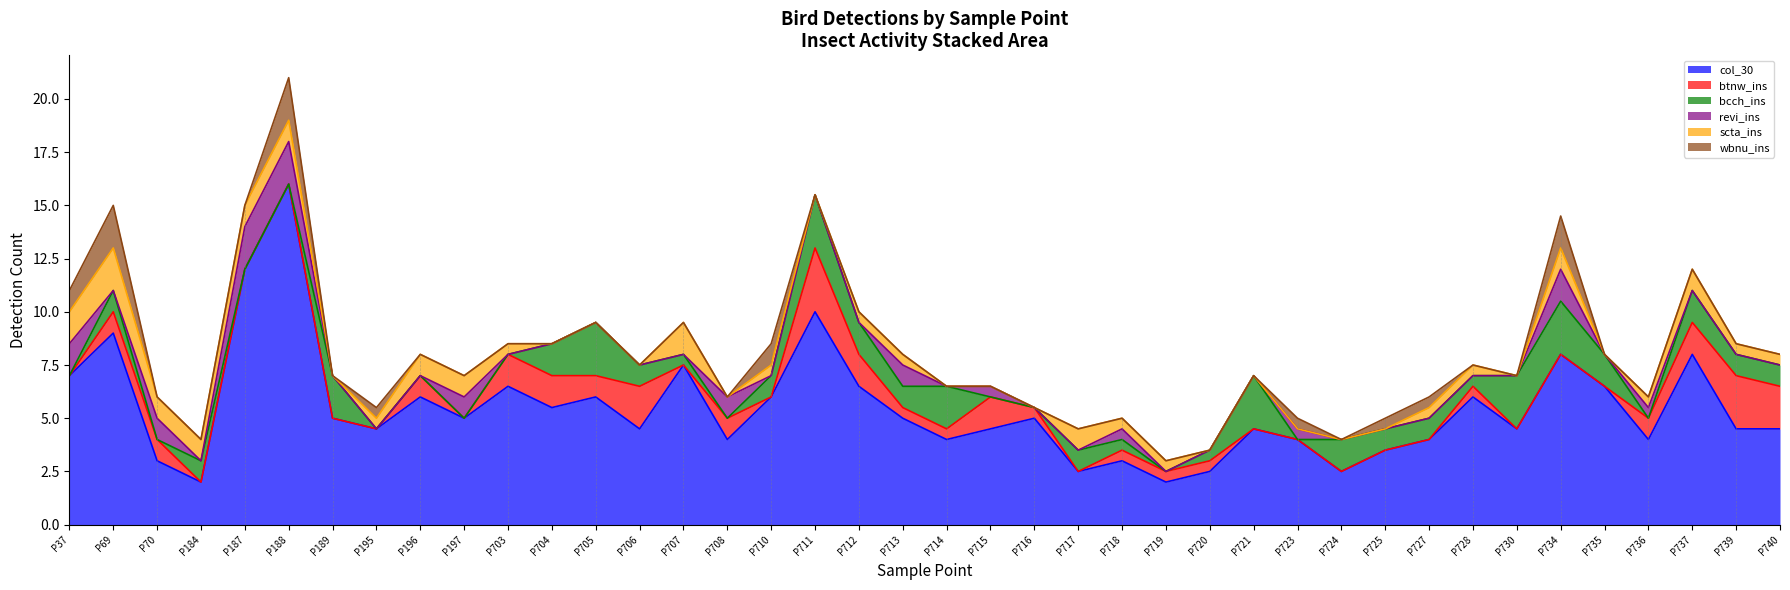

The scta_ins series shows 1.0 at P725. True or false?

False